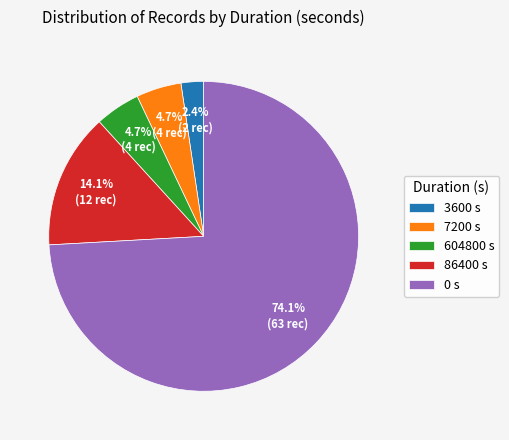

How many slices are in this pie chart?

5